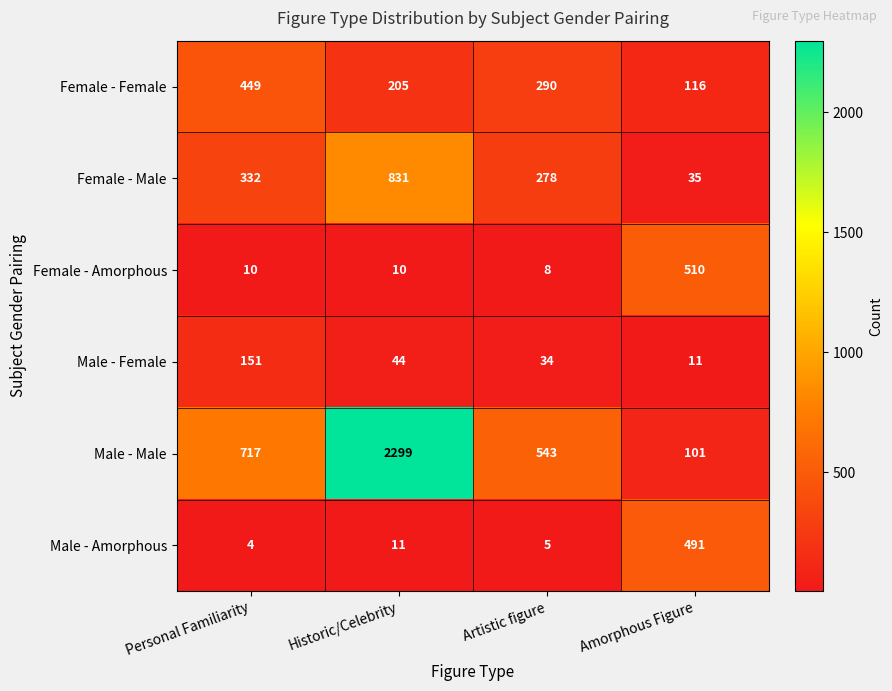

Which series has the largest range (max minus min)?

Male - Male